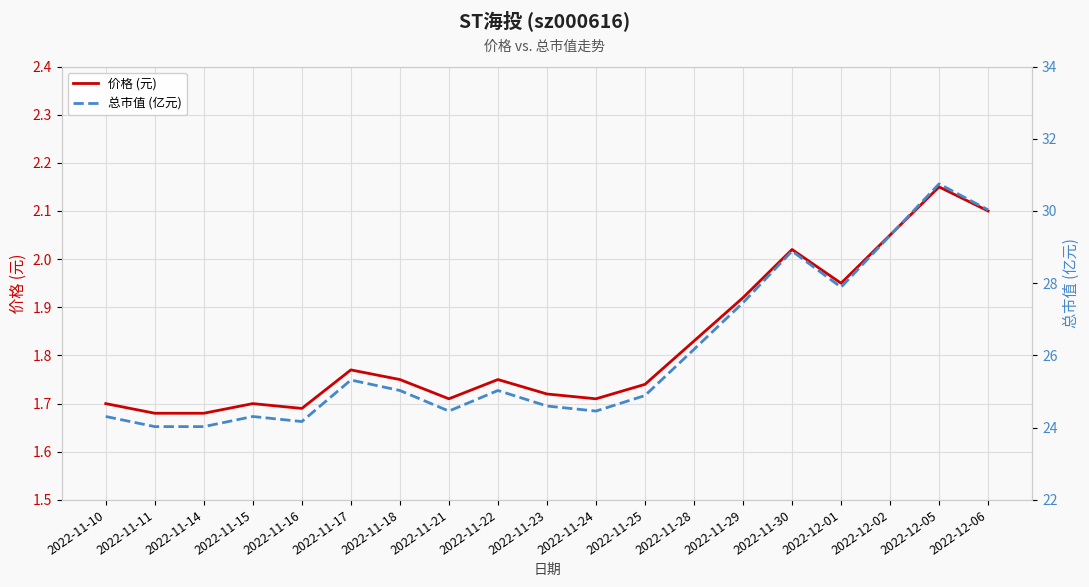

Is the value of 总市值 (亿元) at 2022-11-14 greater than the value of 价格 (元) at 2022-11-18?

Yes